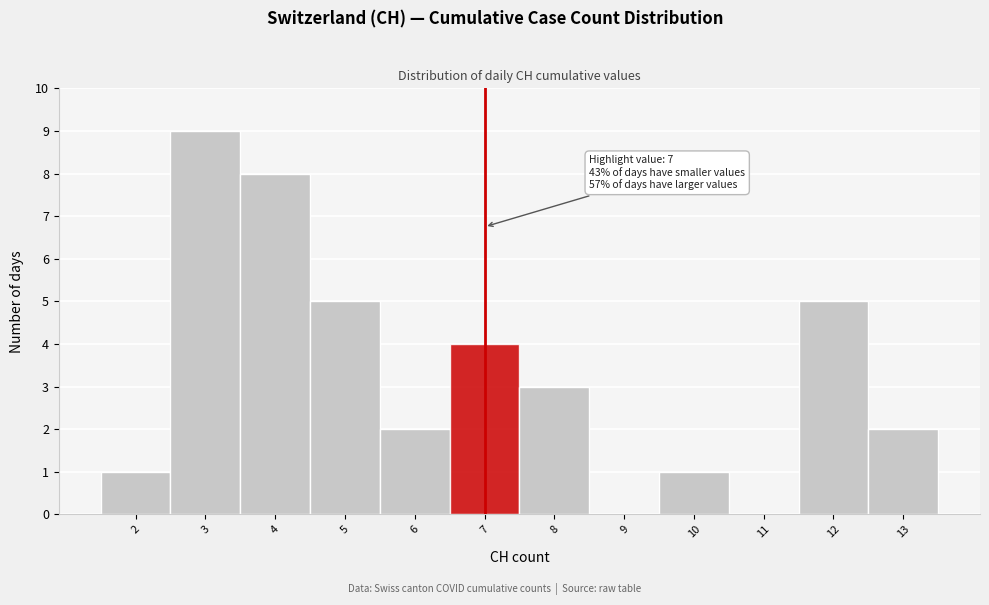

Which range on the x-axis has the tallest bar?

2.5 to 3.5